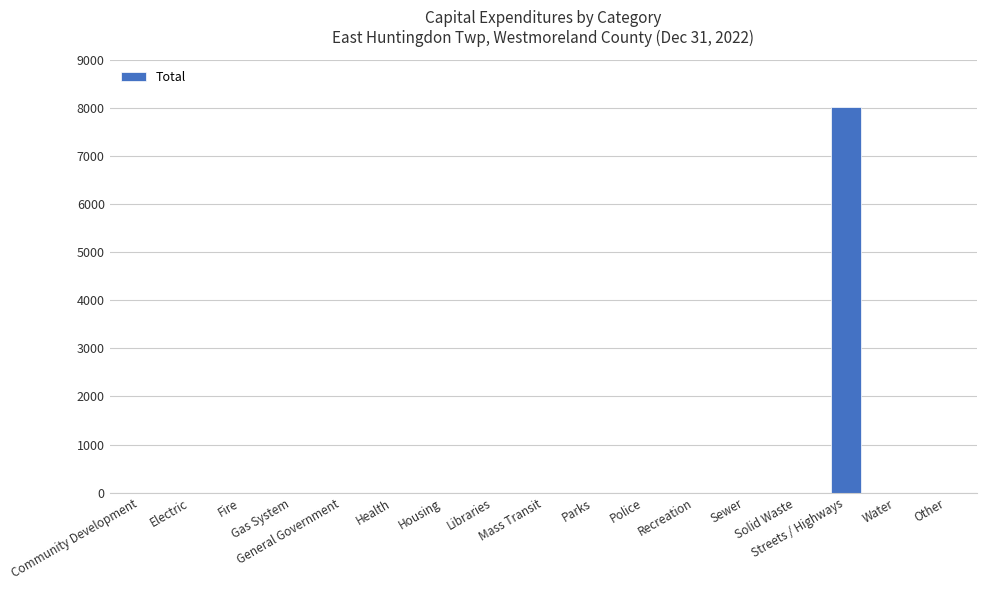

Reading left to right, list all the values displayed in this chart.

Community Development=0	Electric=0	Fire=0	Gas System=0	General Government=0	Health=0	Housing=0	Libraries=0	Mass Transit=0	Parks=0	Police=0	Recreation=0	Sewer=0	Solid Waste=0	Streets / Highways=8021	Water=0	Other=0